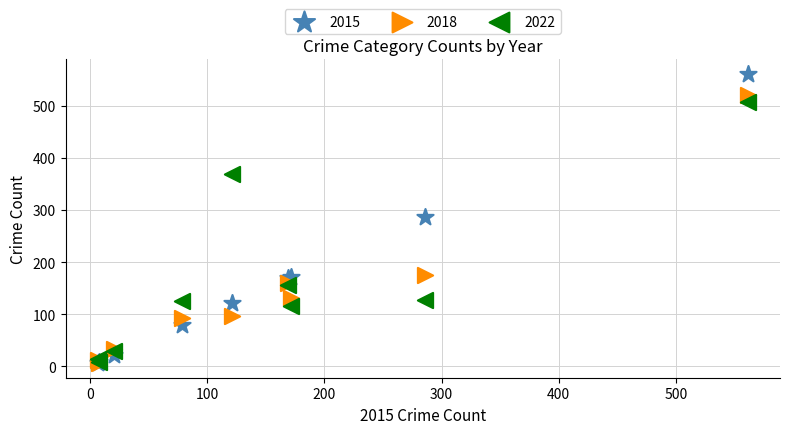

In the 2018 series, what Y value is closest to 263?

176